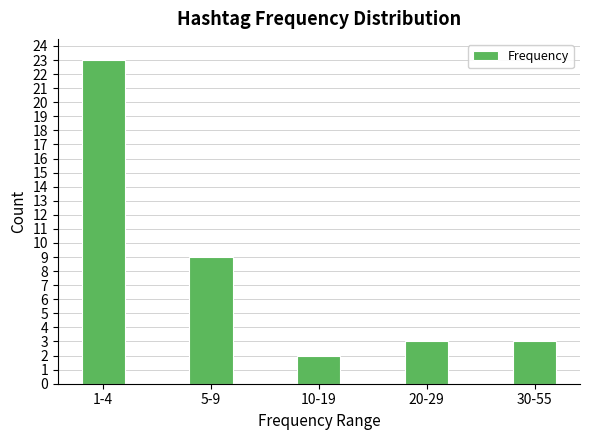

Reading left to right, what are all the values shown in this chart?

23	9	2	3	3